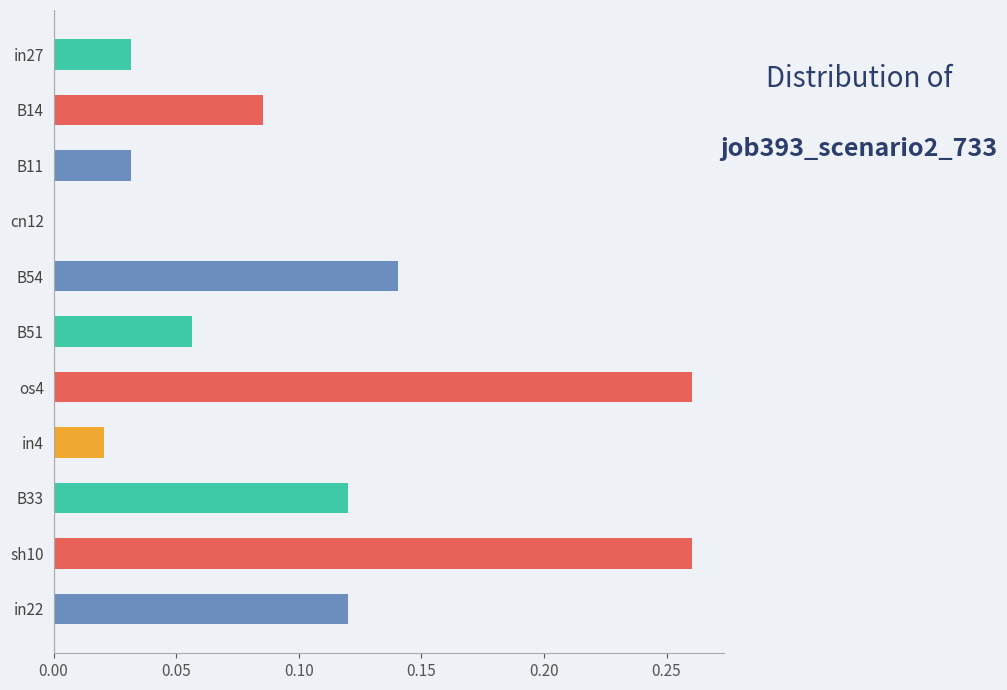

The value at B33 is 0.0. True or false?

False